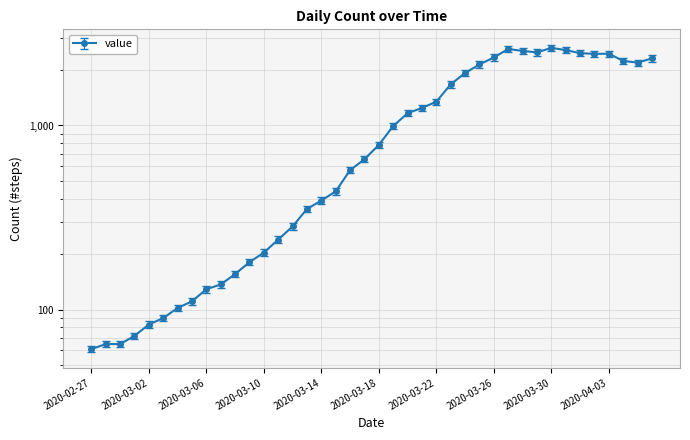

How many lines are shown in the chart?

1